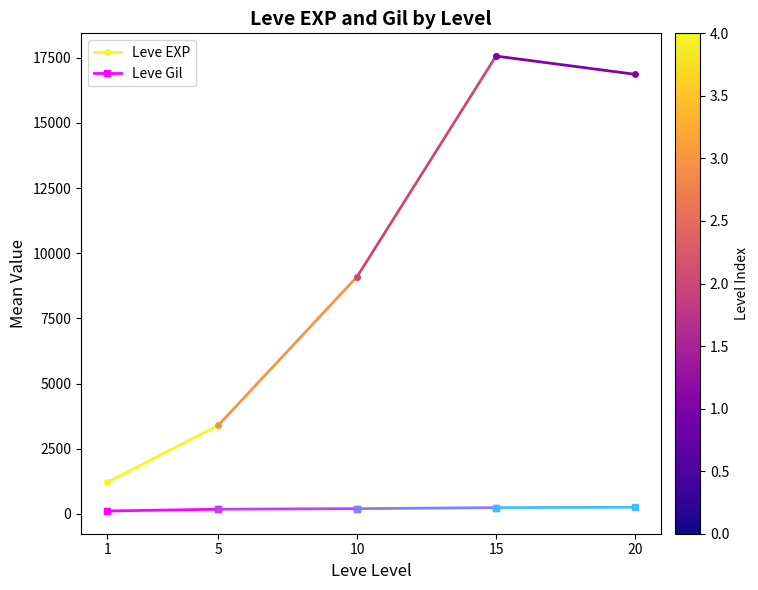

Where is Leve EXP nearest to the value 2309?

1